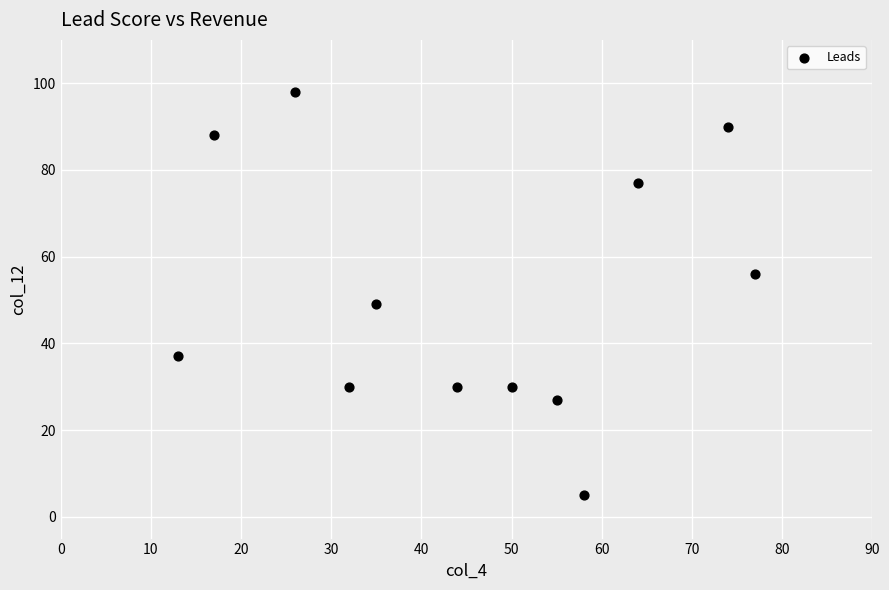

What Y value in the scatter plot is closest to 51?

49